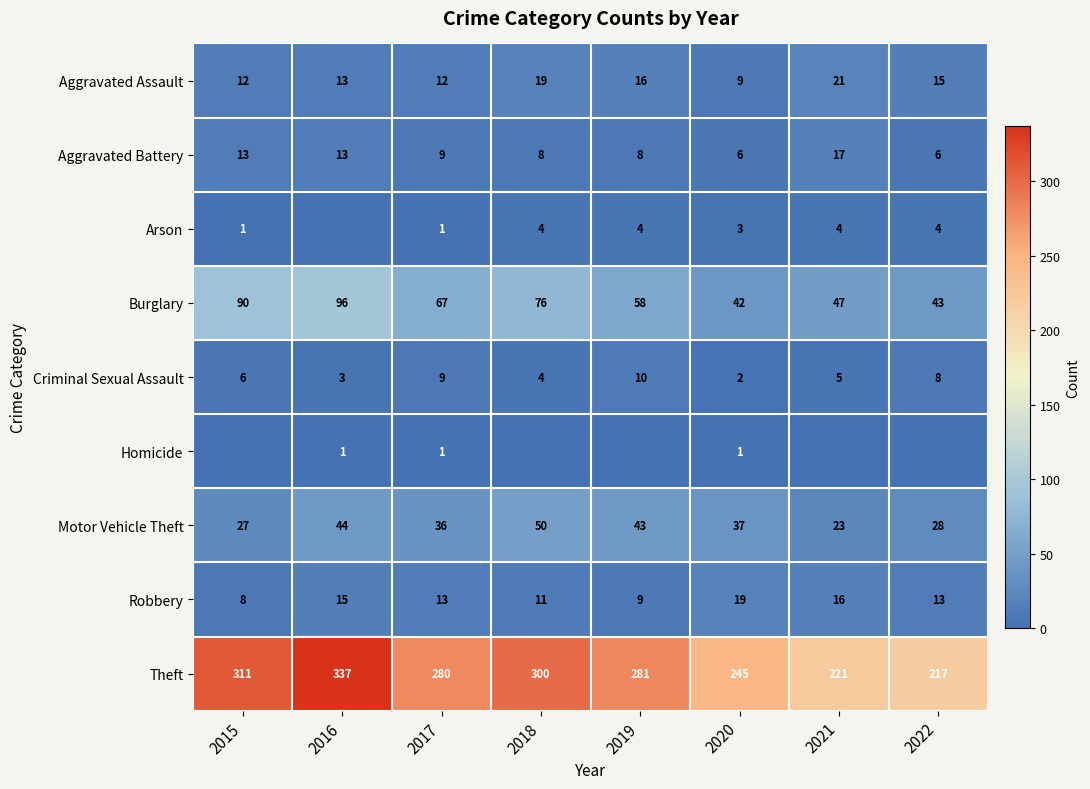

How many data points in Motor Vehicle Theft are less than 37?

4